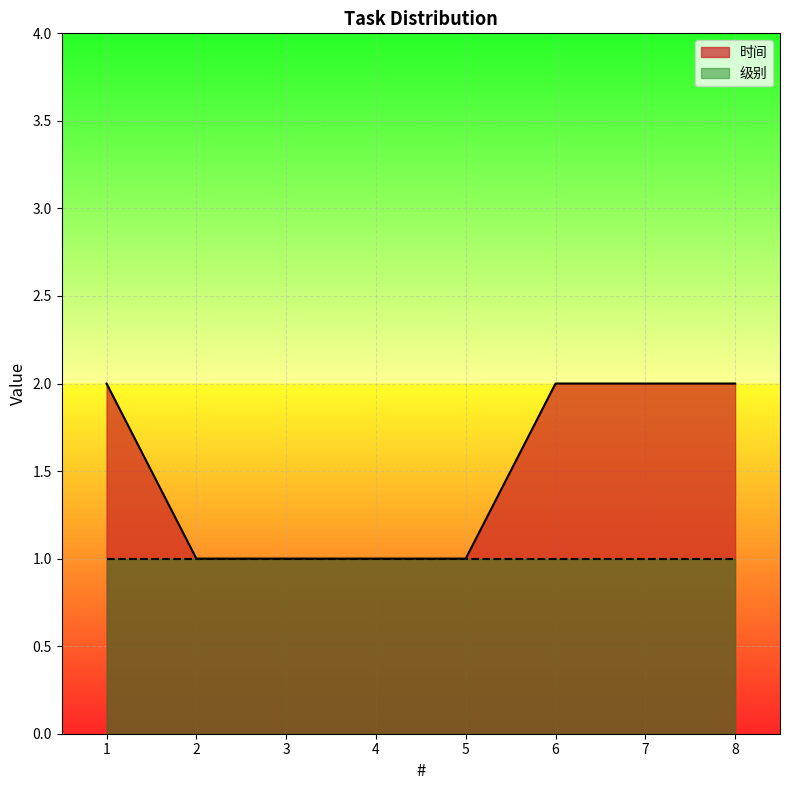

True or false: the data has more than 1 interior local peaks.

False